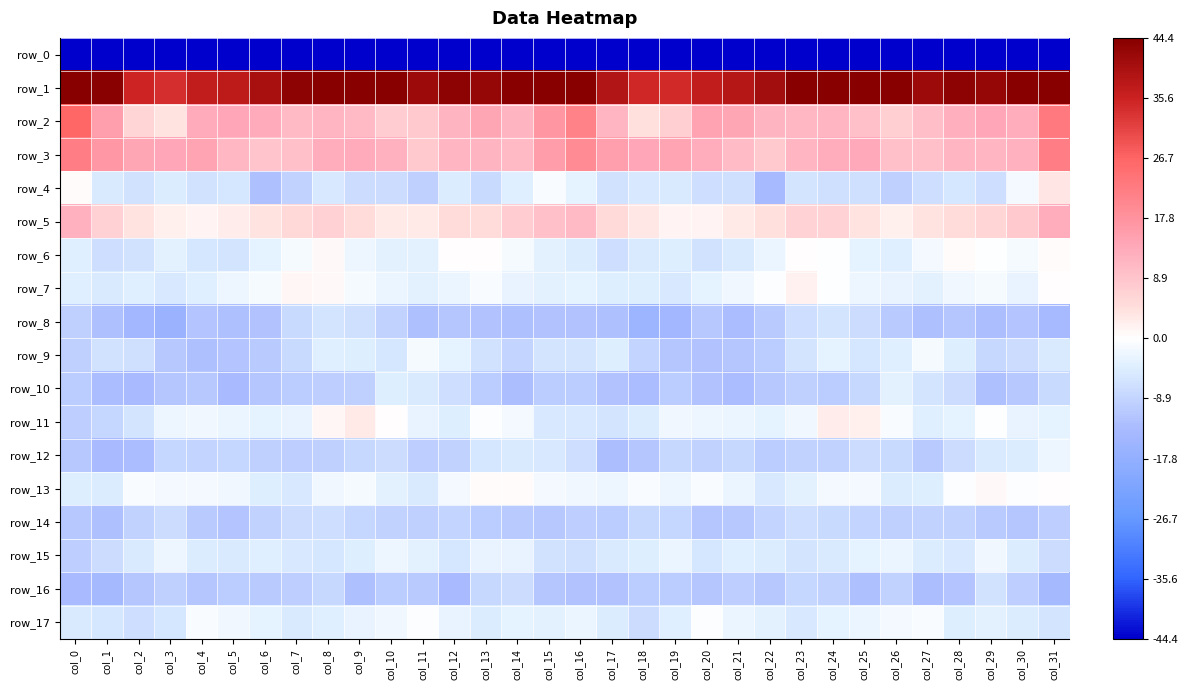

What is the average value of the row_6 series?

-3.0